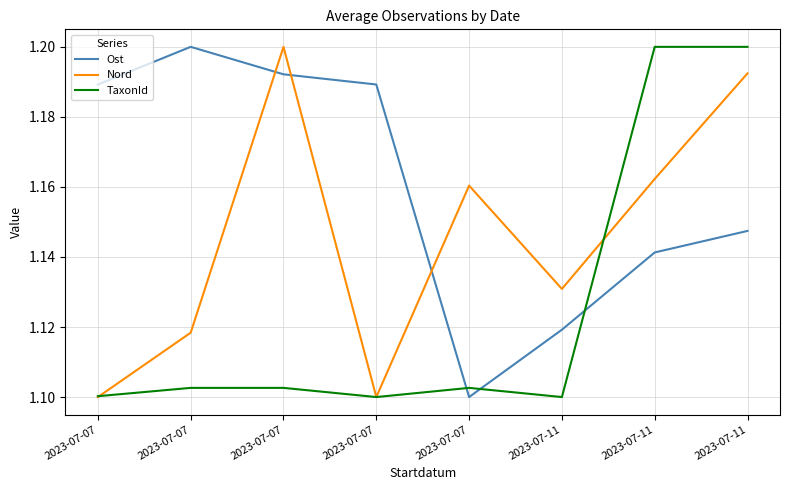

What is the average value of the Ost series?

1.2